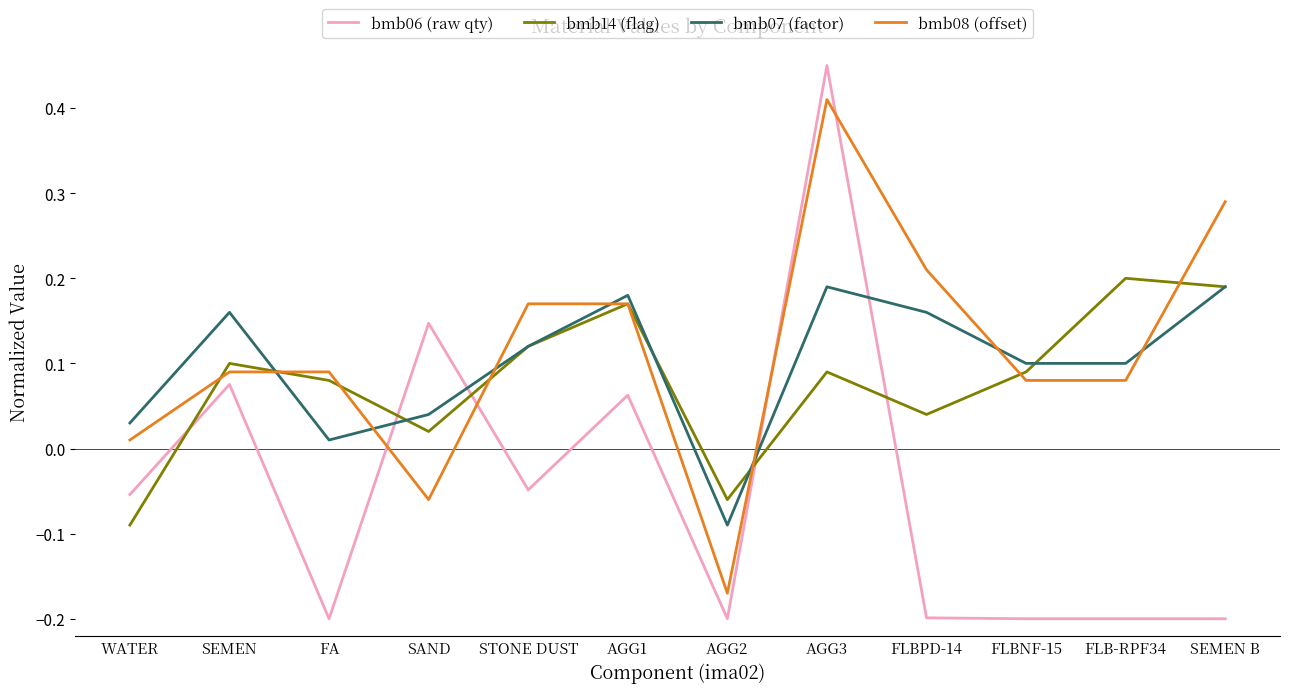

After their last crossing, which series has the higher values: bmb14 (flag) or bmb08 (offset)?

bmb08 (offset)